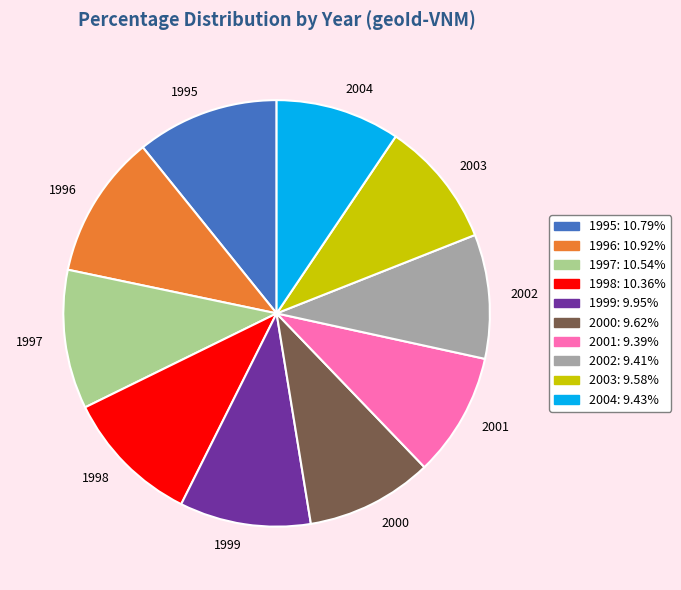

Count the number of slices in the pie.

10